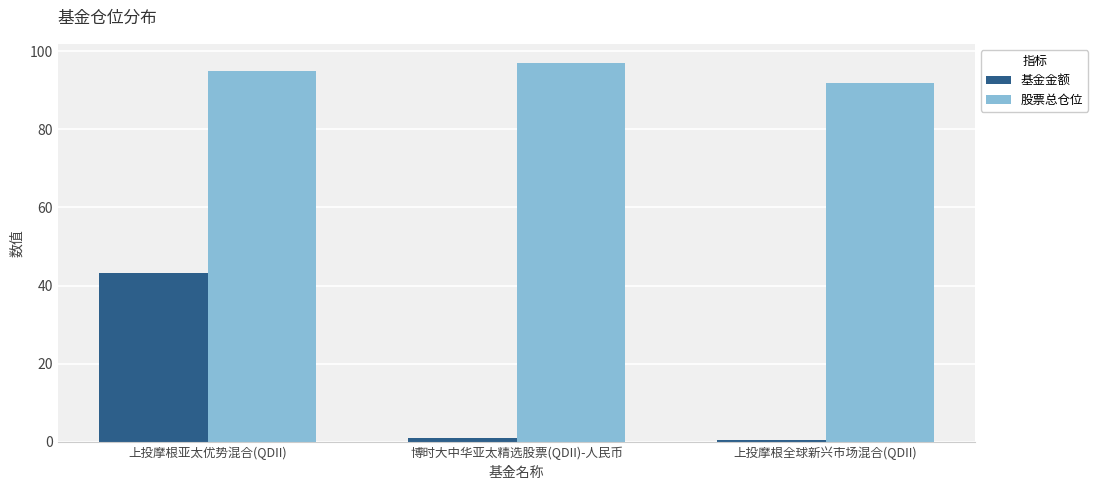

Count the number of data series in this chart.

2